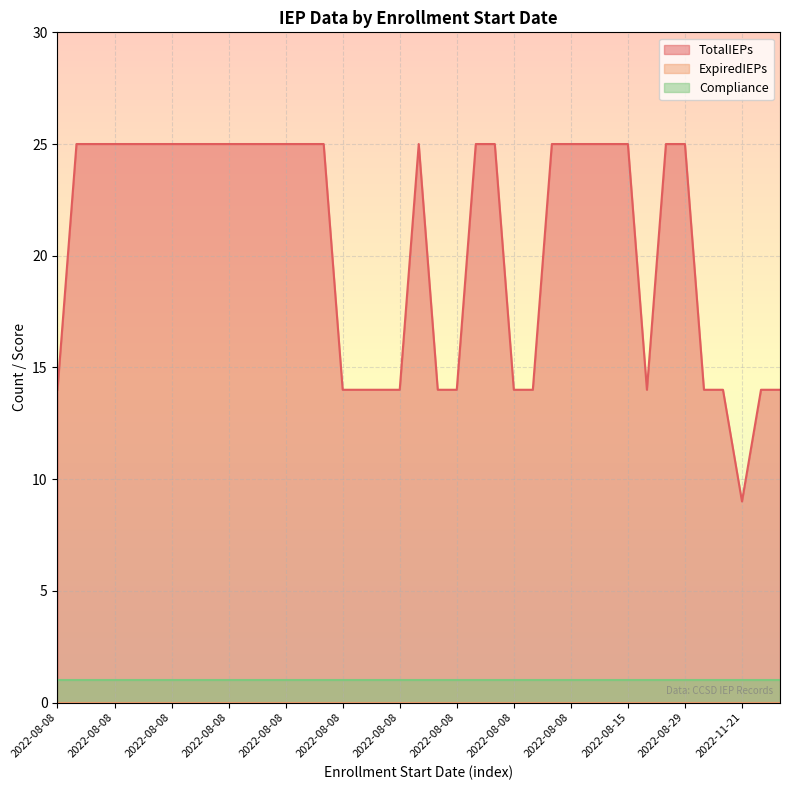

What is the label of the 25th point from the left?

2022-08-08